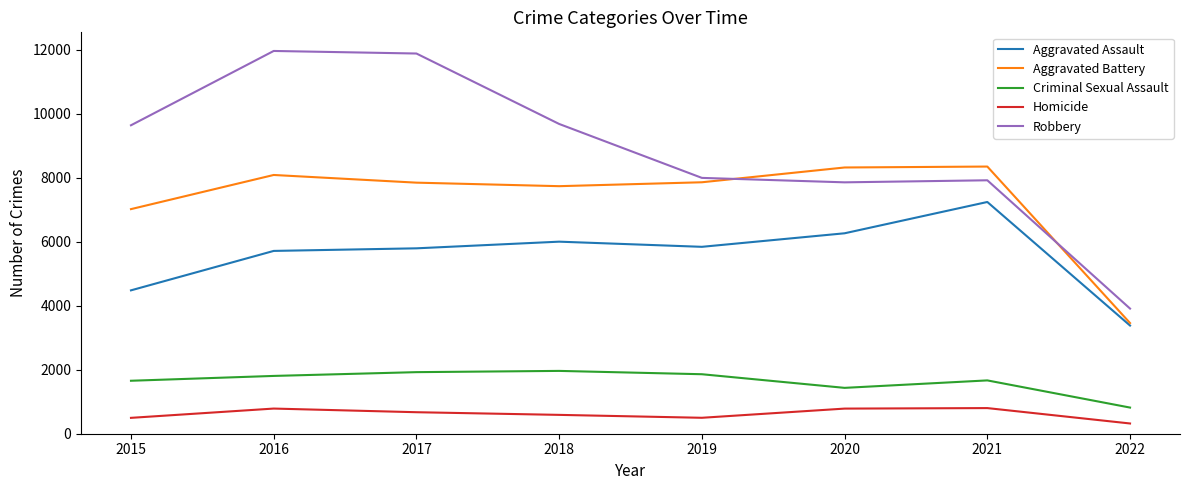

True or false: Criminal Sexual Assault has more than 1 interior local peaks.

True